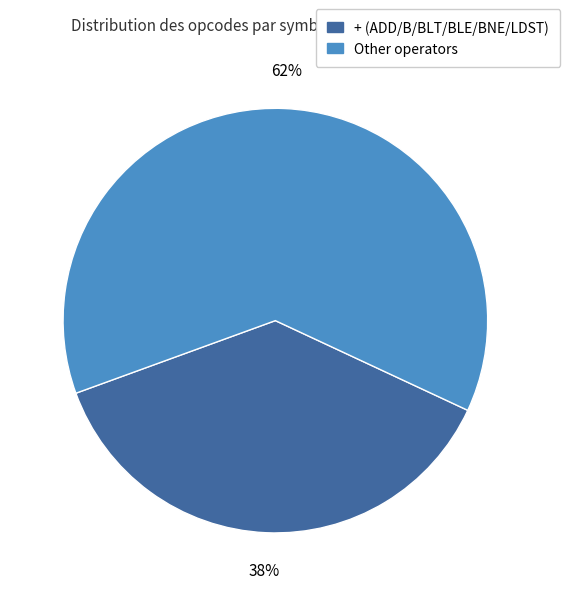

Is there a majority slice in this chart?

Yes